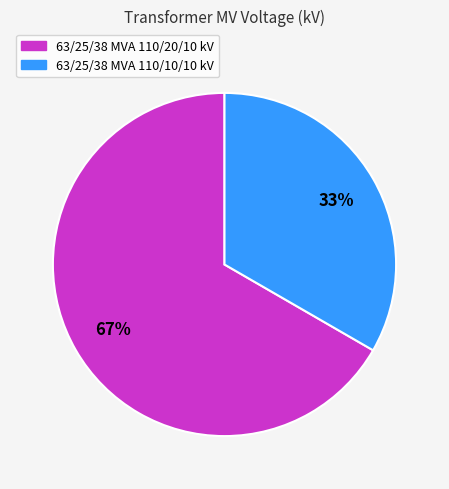

Is the sum of 63/25/38 MVA 110/10/10 kV and 63/25/38 MVA 110/20/10 kV greater than half?

Yes